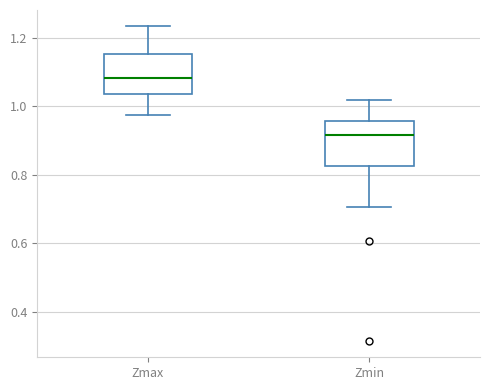

Which box has the highest median line?

Zmax